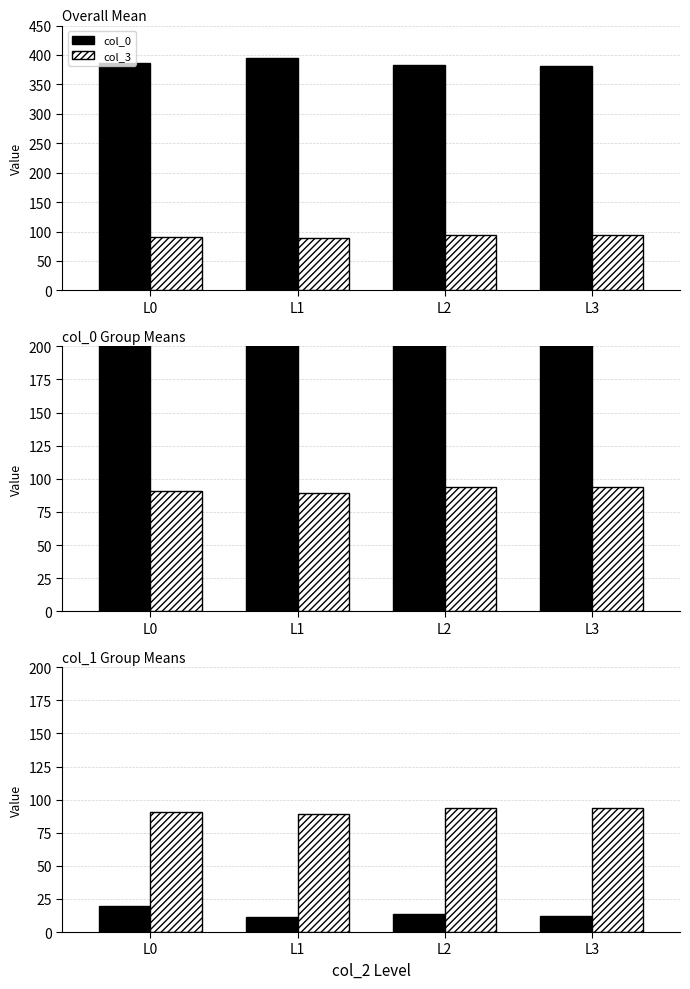

Where is col_0 nearest to the value 15?

L2